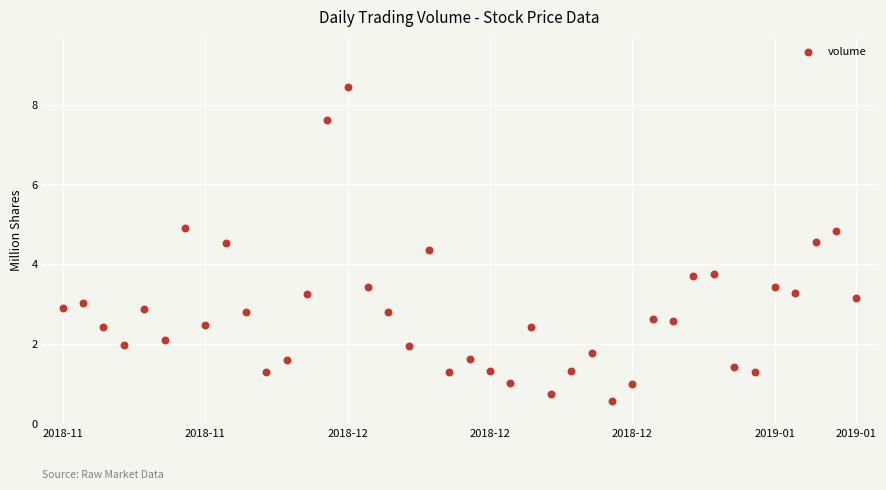

What is the range of Y values (max minus min)?

7.9